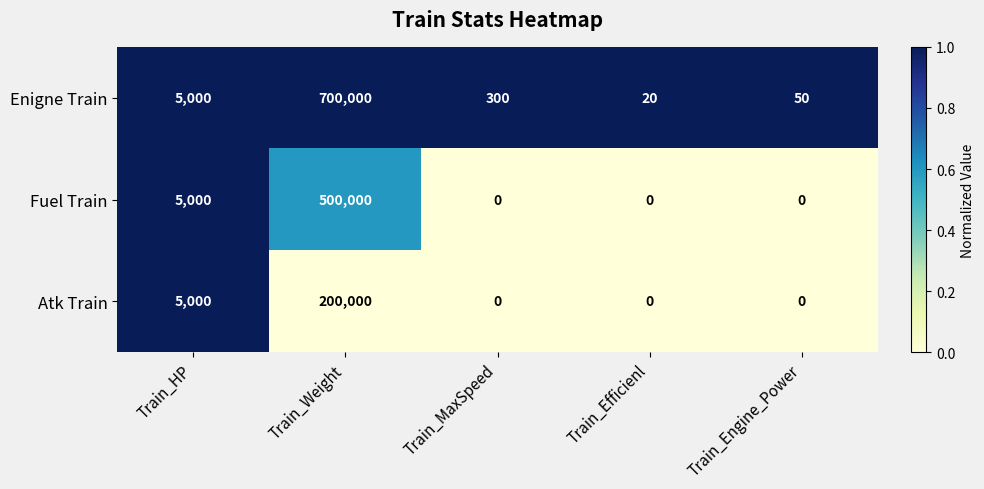

Reading left to right, transcribe all the data shown in this chart.

Enigne Train: 5000	700000	300	20	50
Fuel Train: 5000	500000	0	0	0
Atk Train: 5000	200000	0	0	0